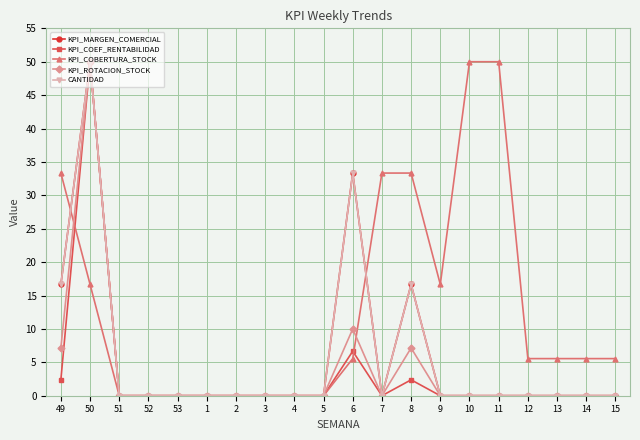

Where is the first local maximum for KPI_MARGEN_COMERCIAL?

50